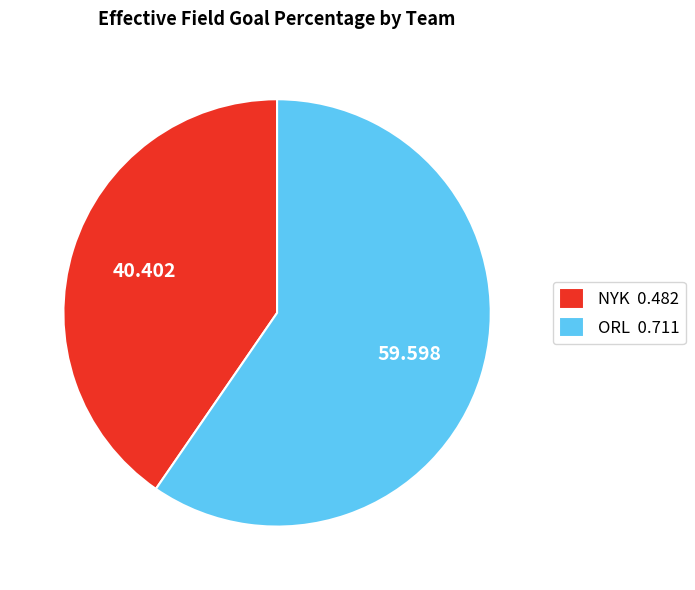

What is the largest slice in the pie chart?

ORL